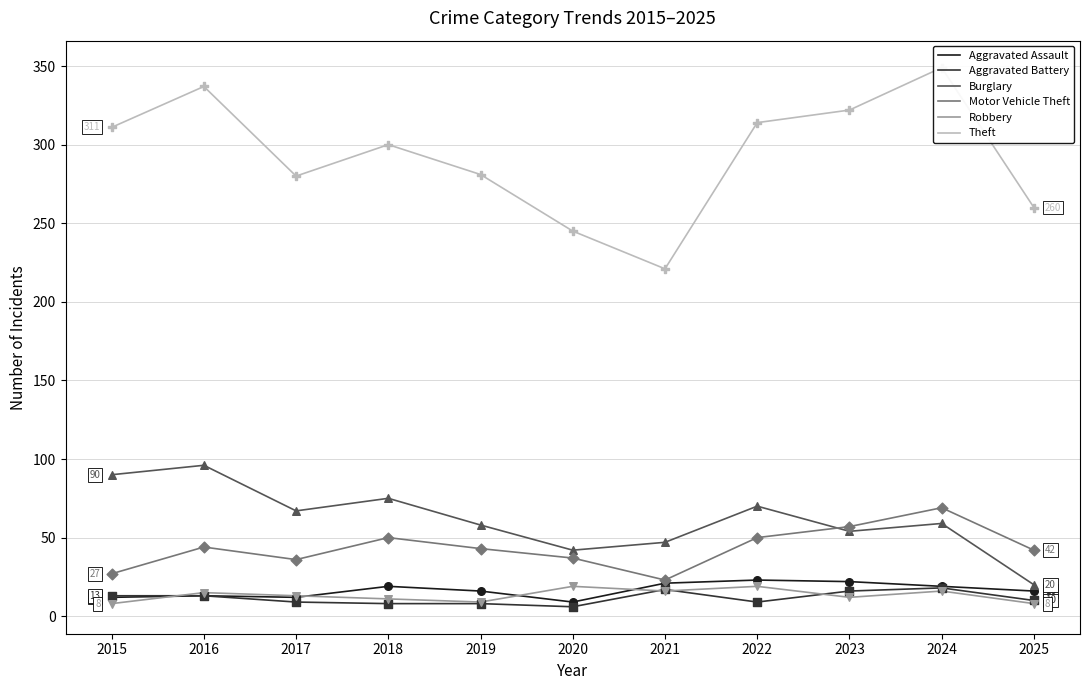

At which category is the sum across all series the highest?

2024